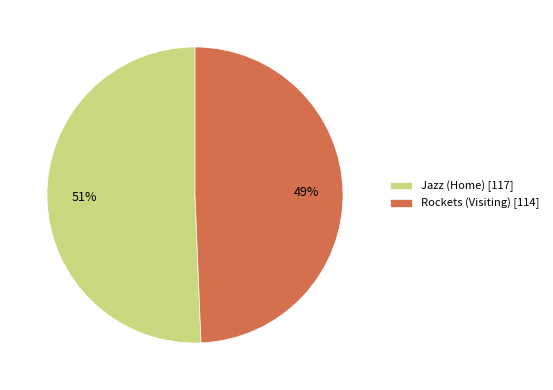

How many segments does this pie chart have?

2